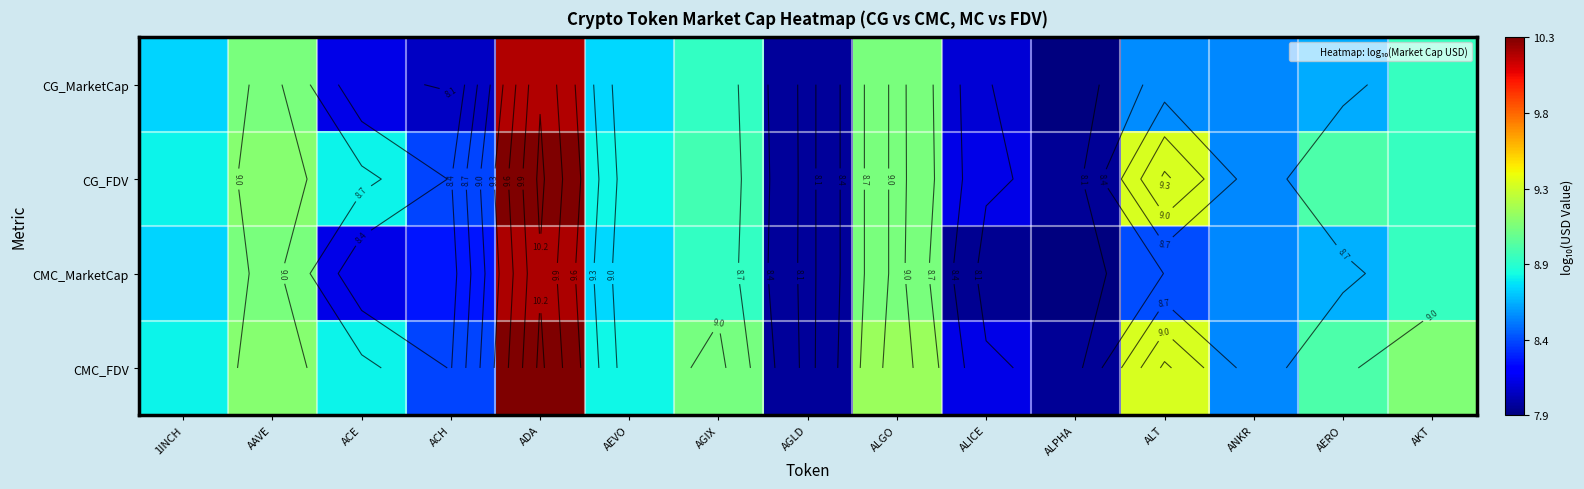

The CG_FDV series shows 8.1 at ALICE. True or false?

True